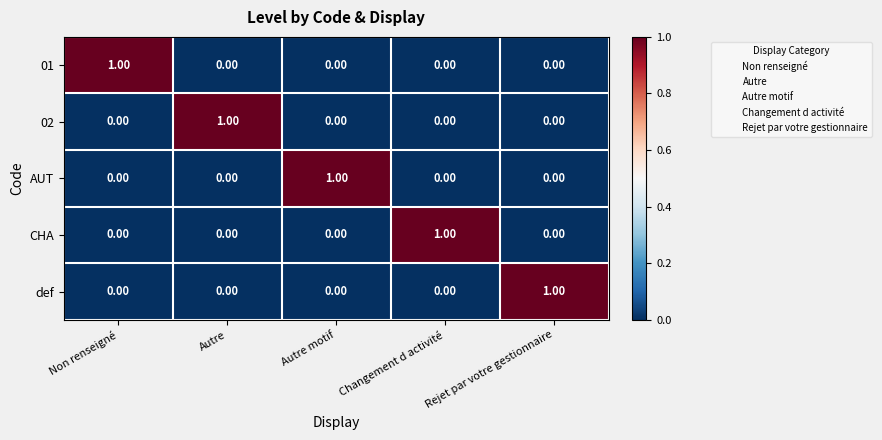

Which category has the highest value in the 02 series?

Autre